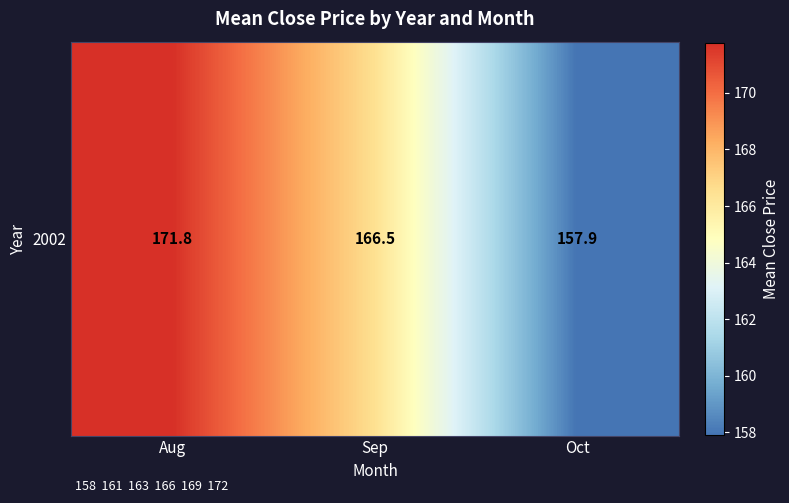

At which label does the data first exceed 166?

Aug